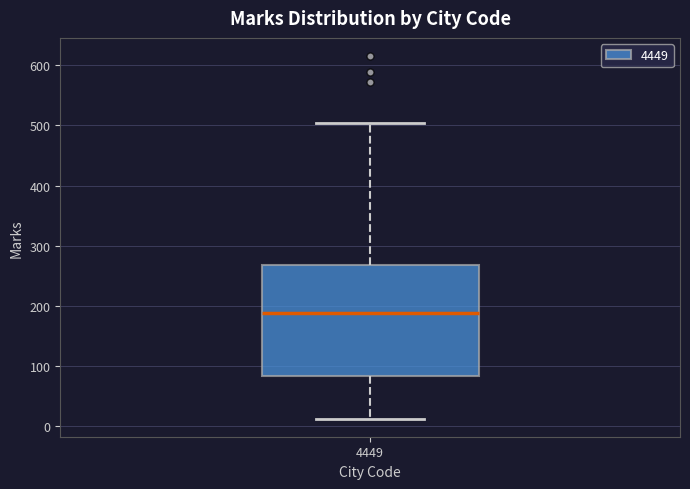

Transcribe this box plot: give where the median line is, the range the box spans, and where the two whiskers end, as read against the y-axis. The values are not printed on the chart, so give them approximately, as read against the axis.

median 190, box 80 to 270, whiskers 10 to 500